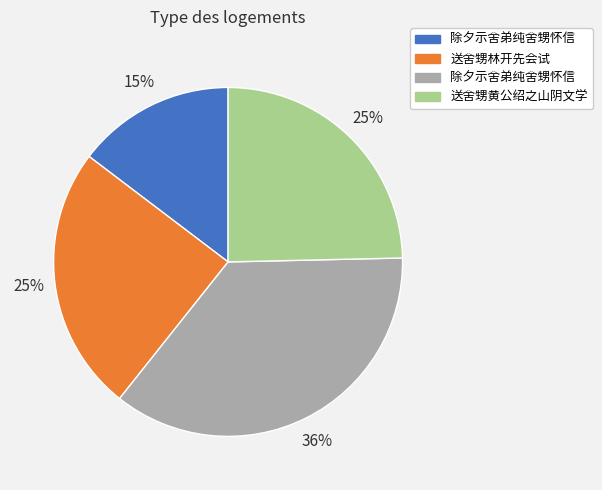

Does any single category account for the majority?

No